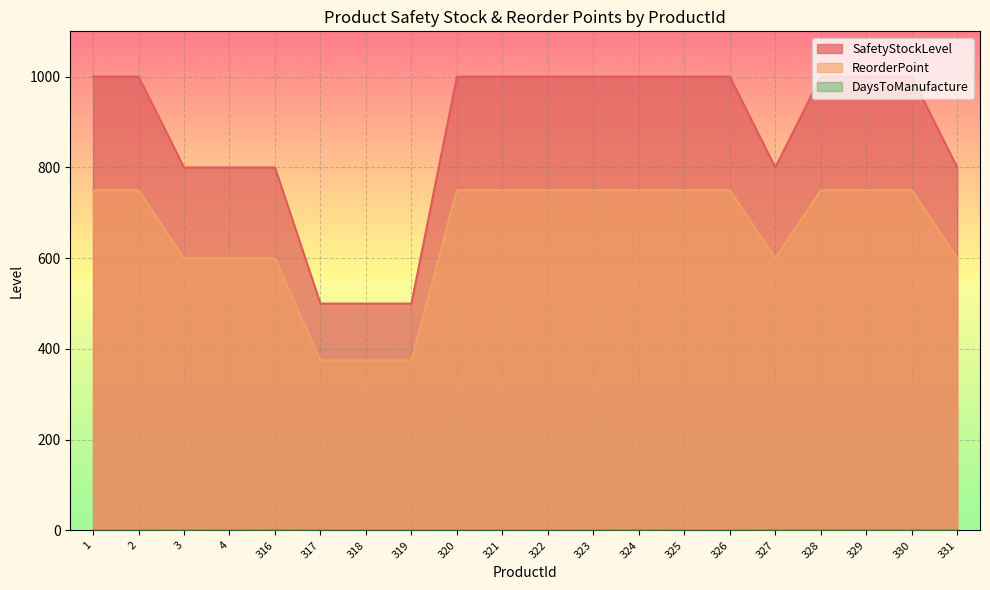

At which label is DaysToManufacture closest to 0?

1